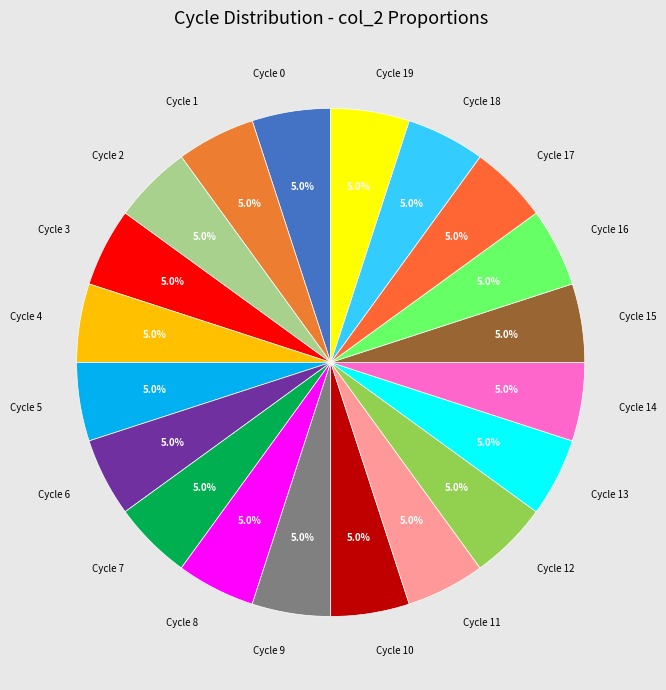

What is the ratio of the value at Cycle 2 to the value at Cycle 11?

1.0